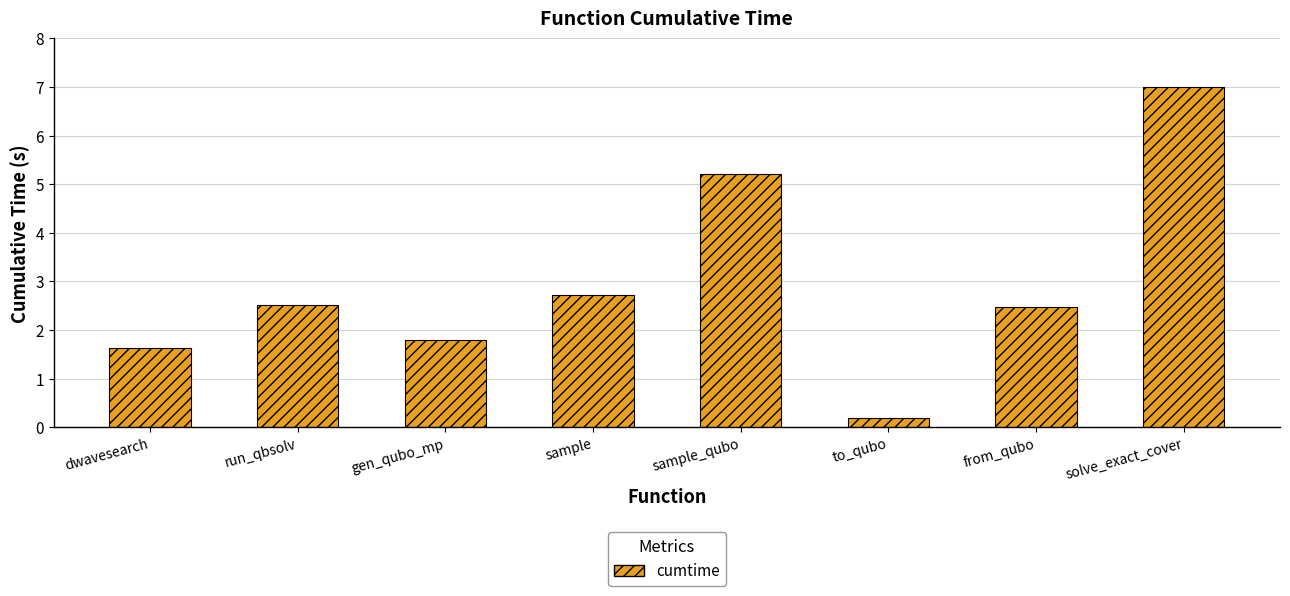

What is the greatest value displayed?

7.0